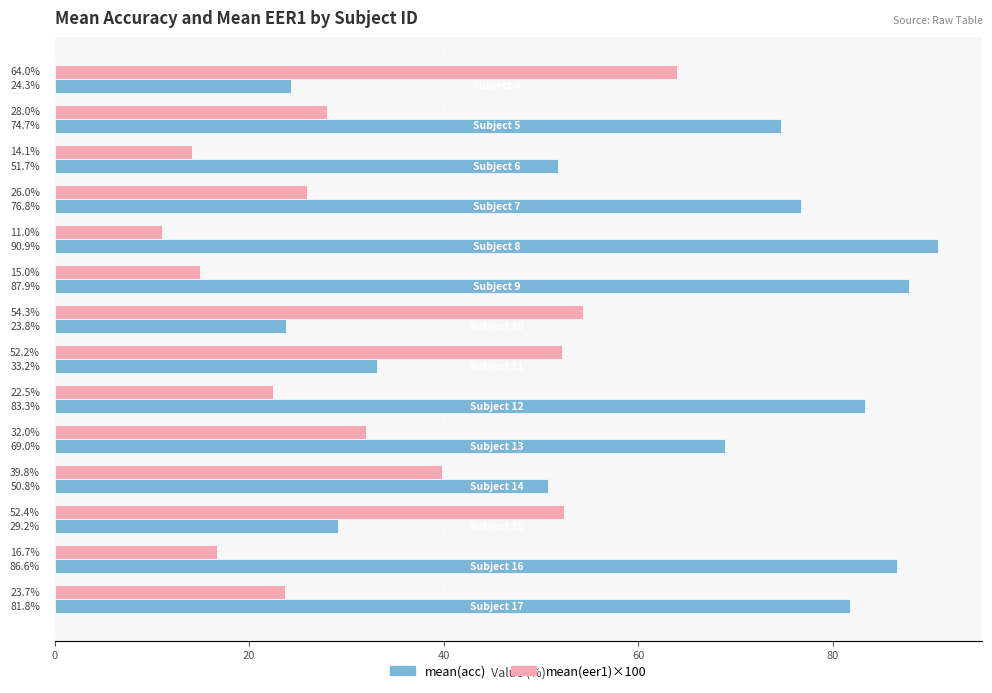

Which series has the widest spread of values?

mean(acc)